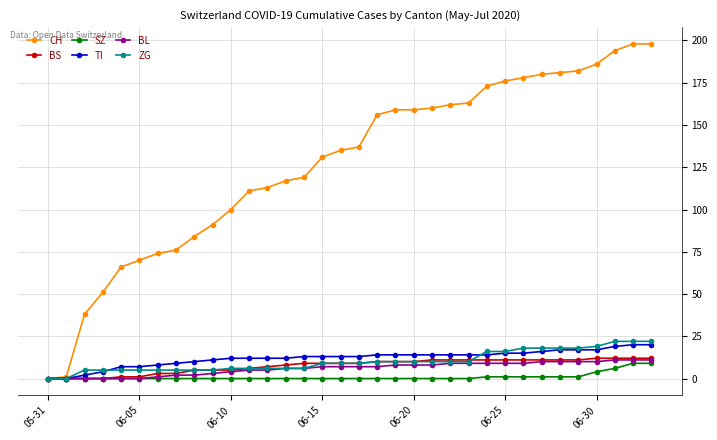

What is the maximum value shown in the chart?

198